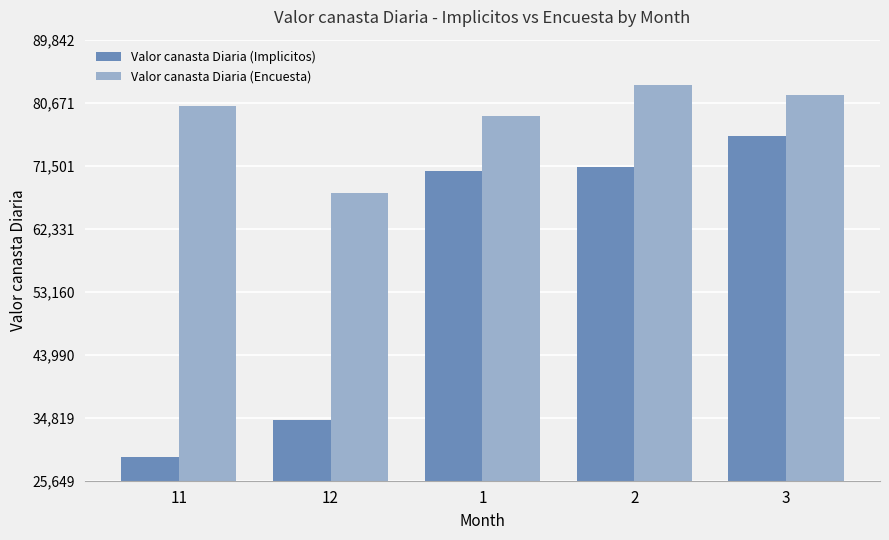

List the series in order of their overall mean, lowest first.

Valor canasta Diaria (Implicitos), Valor canasta Diaria (Encuesta)